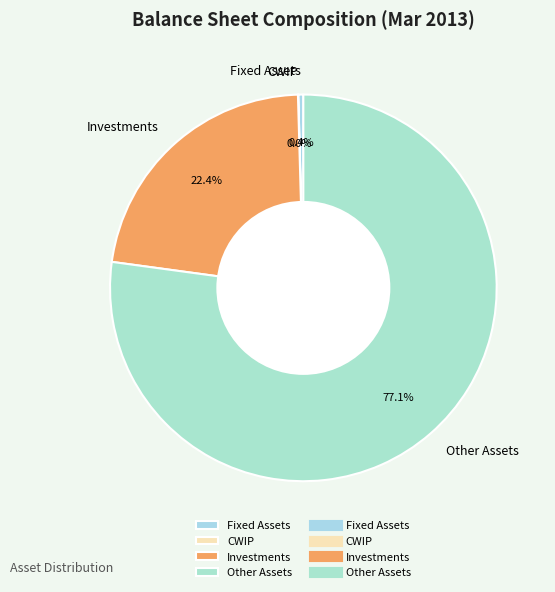

What is the largest slice in the pie chart?

Other Assets